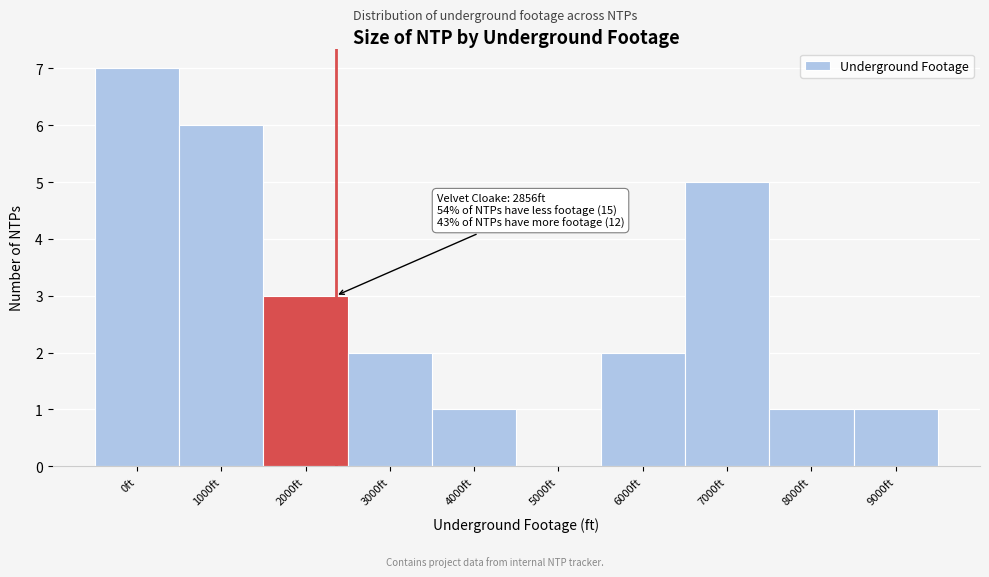

Reading right to left, list all the values displayed in this chart.

9000ft=1	8000ft=1	7000ft=5	6000ft=2	5000ft=0	4000ft=1	3000ft=2	2000ft=3	1000ft=6	0ft=7